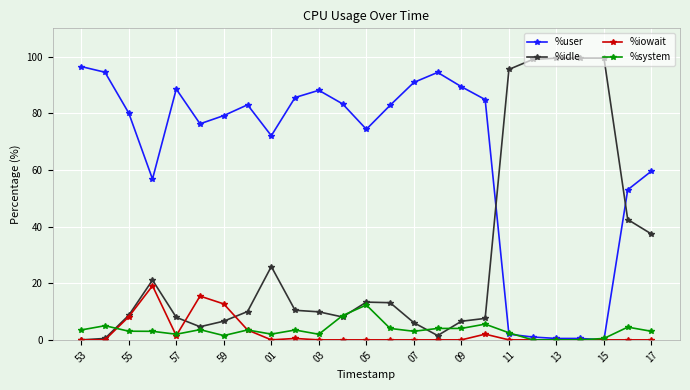

Rank the series by their maximum value, from highest to lowest.

%idle, %user, %iowait, %system